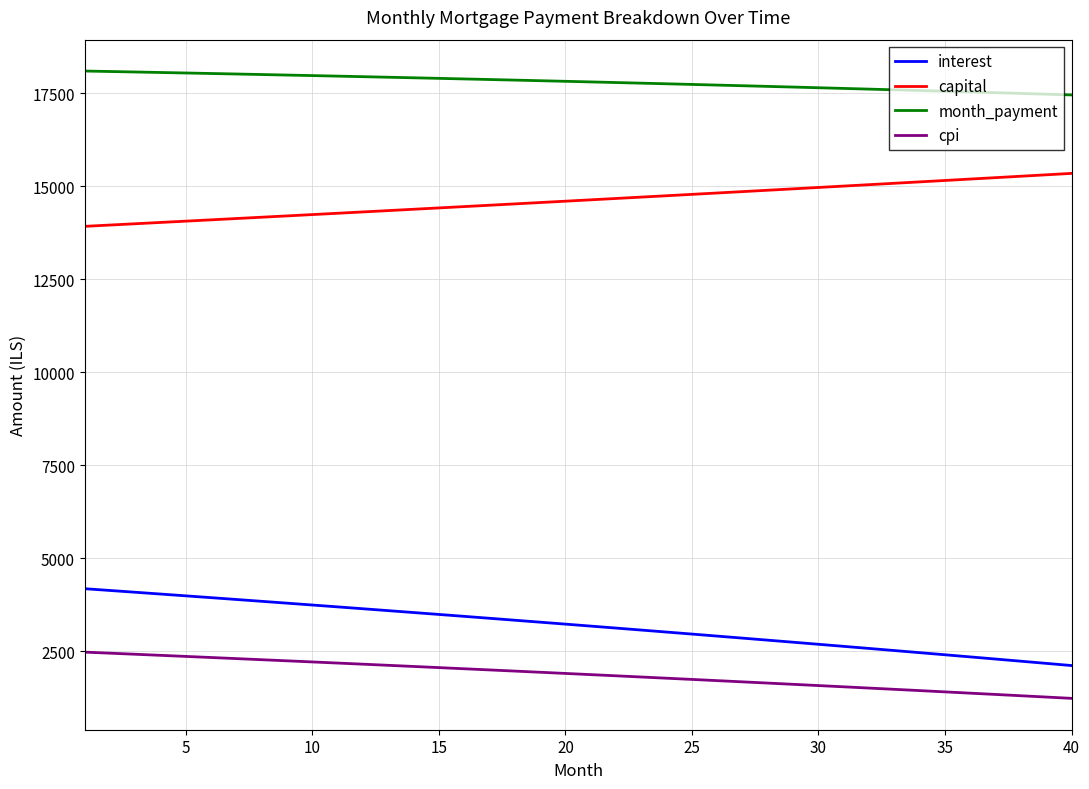

What is the maximum value shown in the chart?

18100.7